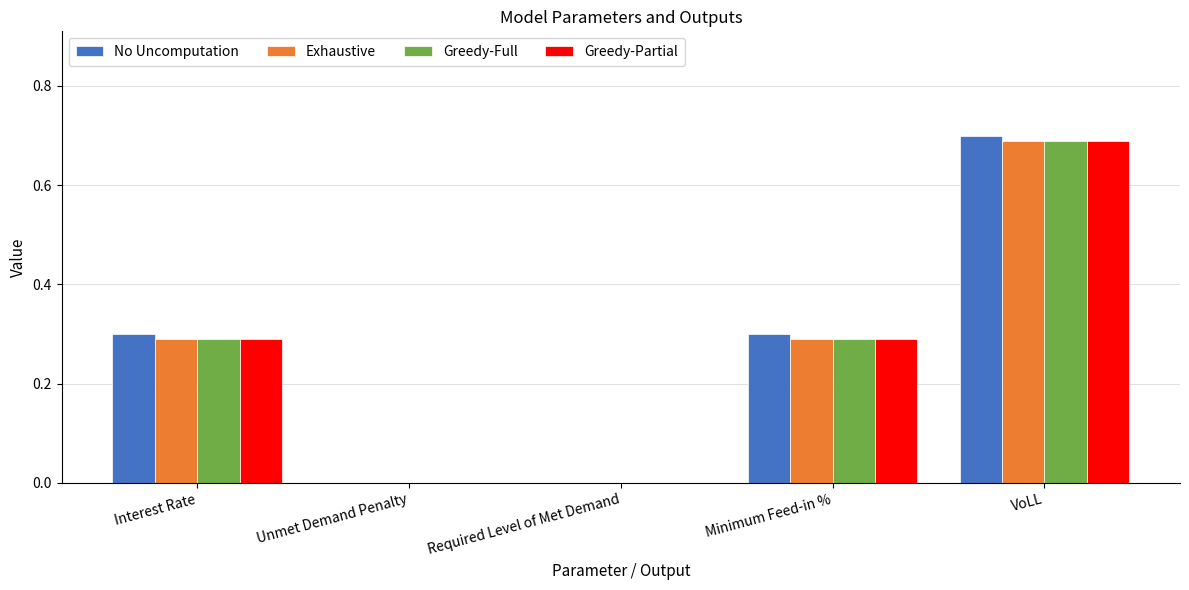

The Exhaustive series shows 0.3 at Interest Rate. True or false?

True